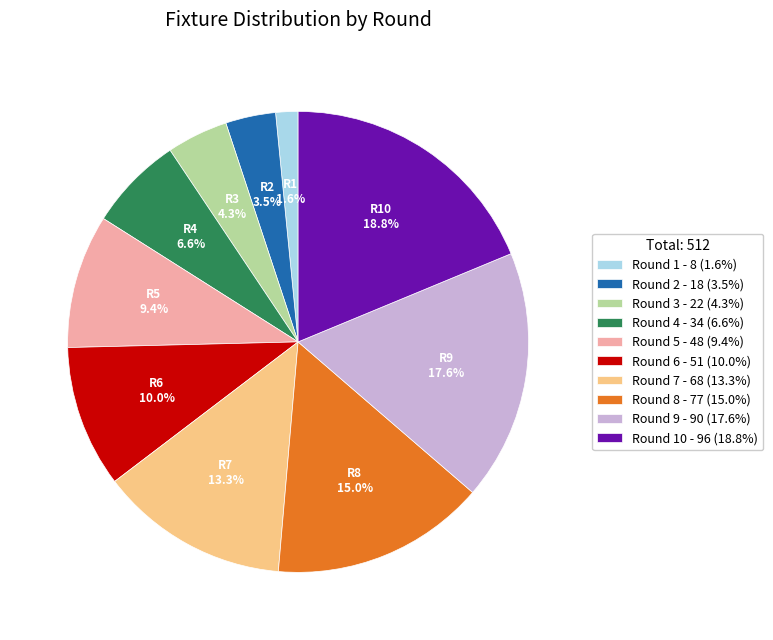

Which has a higher value, Round 7 - 68 (13.3%) or Round 5 - 48 (9.4%)?

Round 7 - 68 (13.3%)